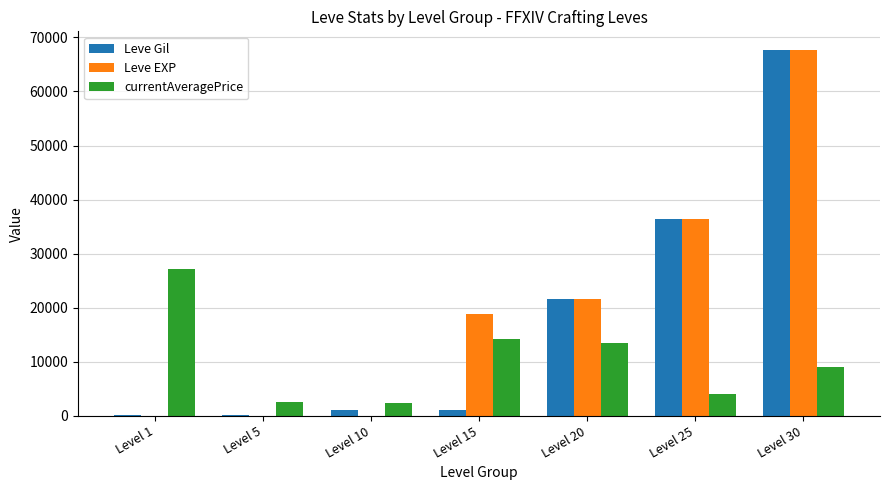

What is the sum of all Leve Gil values?

128080